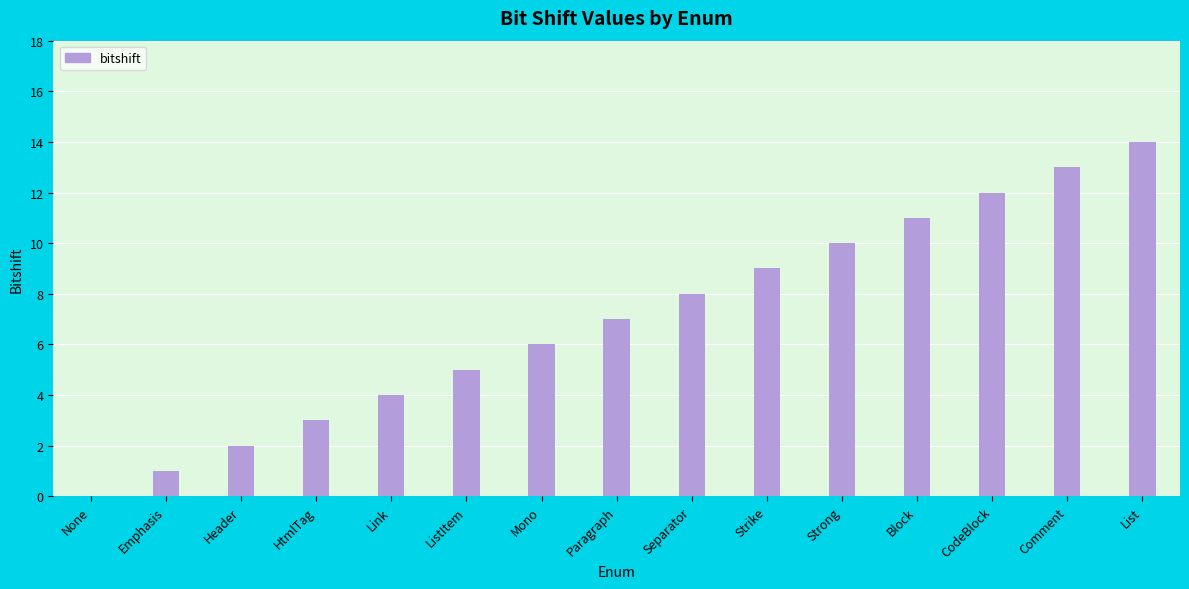

What is the sum of all values?

105